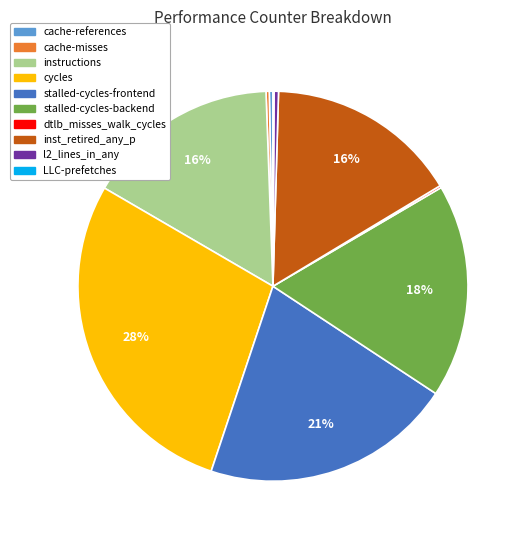

True or false: stalled-cycles-backend accounts for 8% of the total.

False